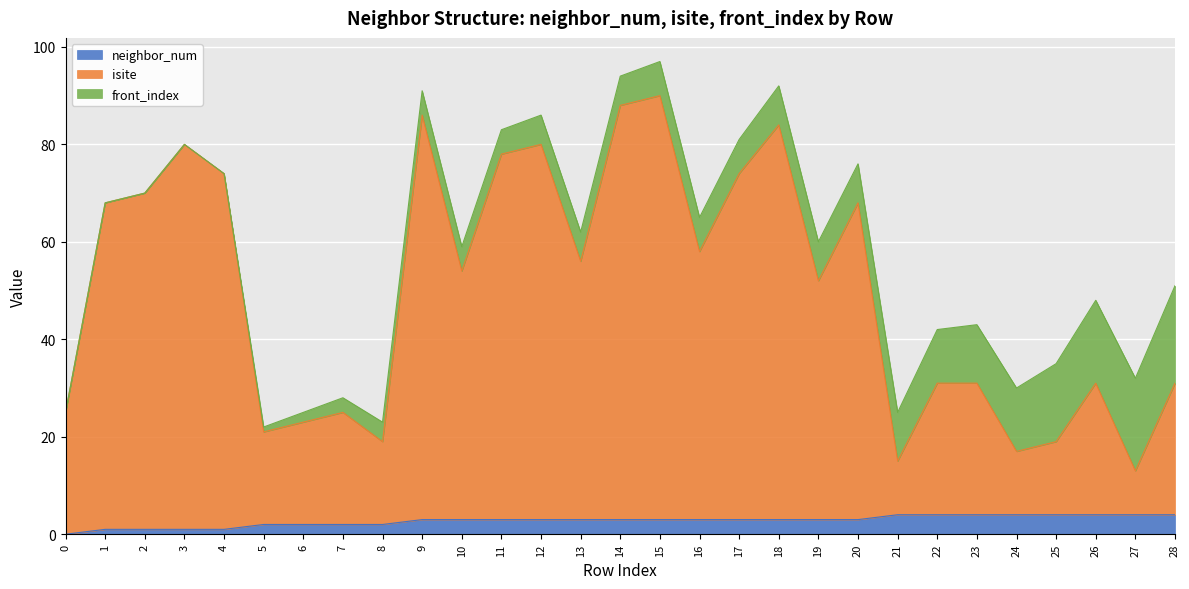

Rank the categories by neighbor_num value from highest to lowest.

21, 22, 23, 24, 25, 26, 27, 28, 9, 10, 11, 12, 13, 14, 15, 16, 17, 18, 19, 20, 5, 6, 7, 8, 1, 2, 3, 4, 0